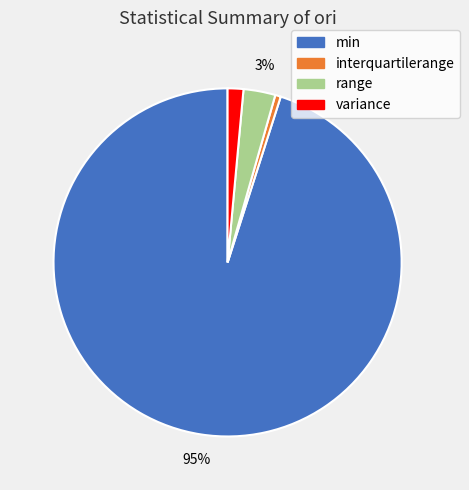

To the nearest percent, what is the difference between the variance and min slice percentages?

94%